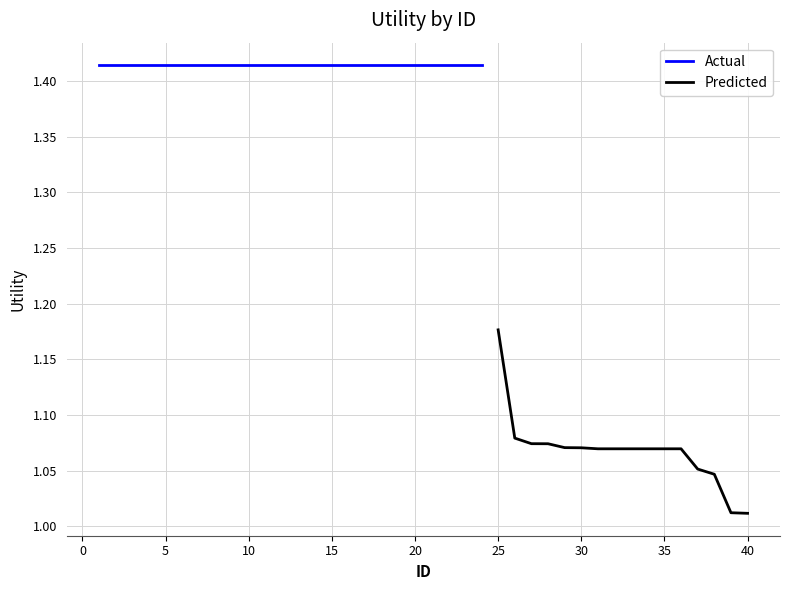

What is the sum of all values?

51.0